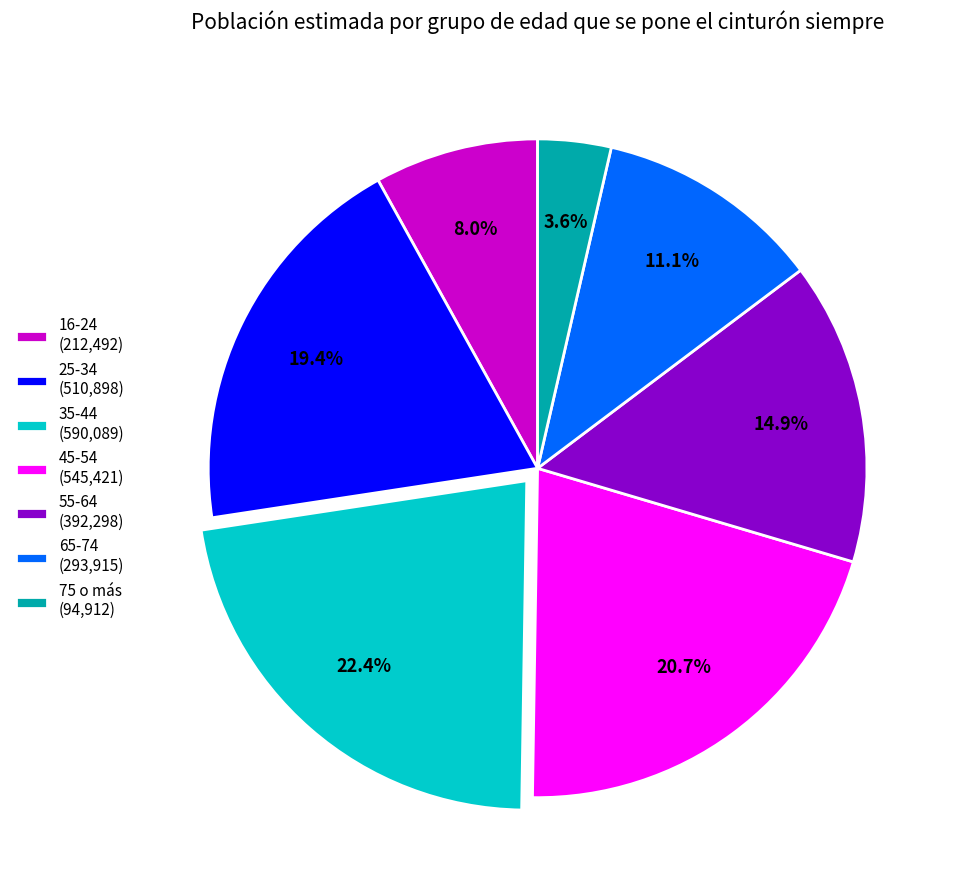

How much of the chart is everything except 16-24?

92.0%